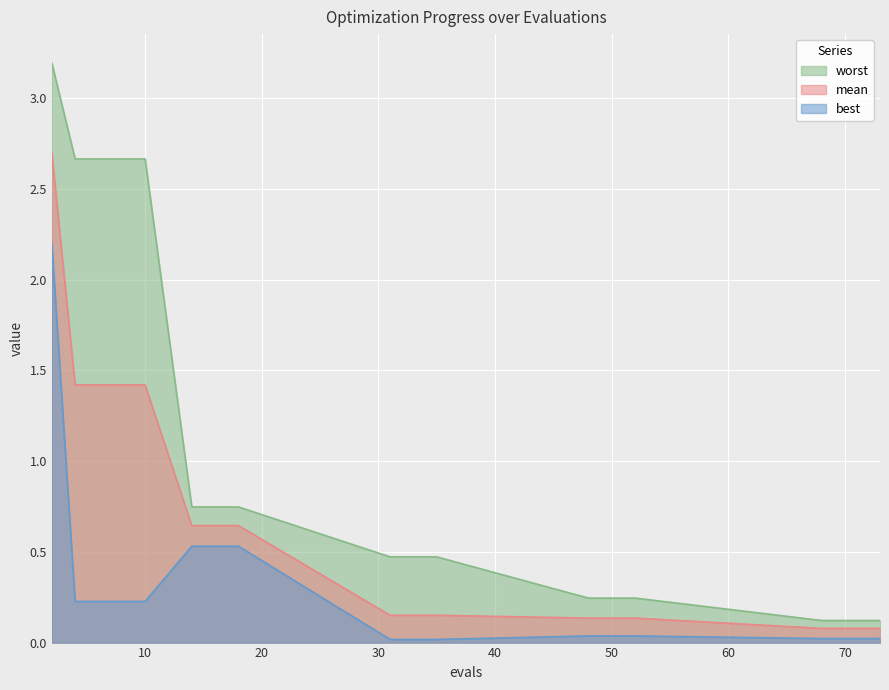

What is the average value of the worst series?

1.0